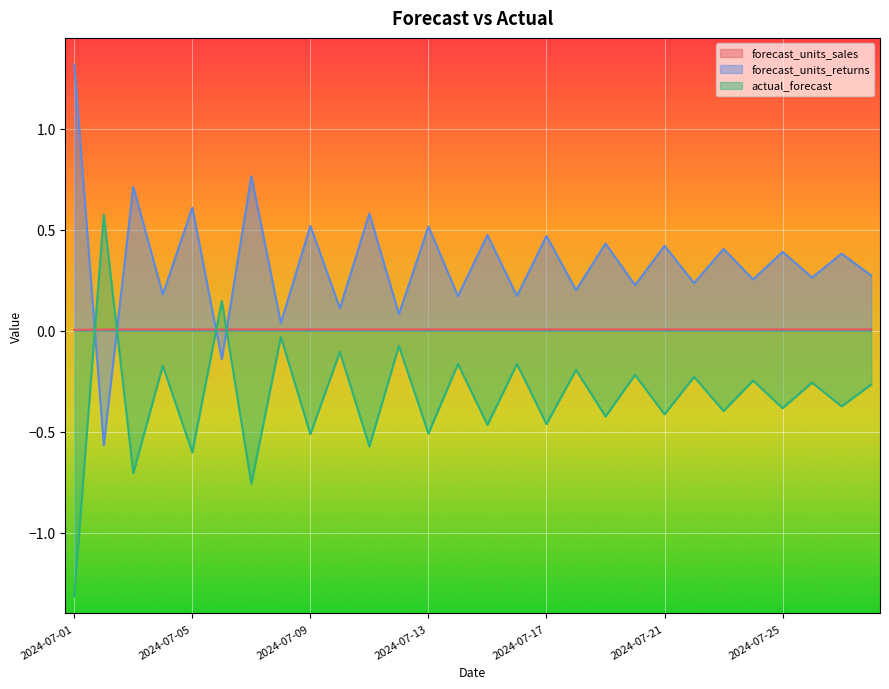

Where do actual_forecast and forecast_units_sales first cross each other?

2024-07-01 and 2024-07-02